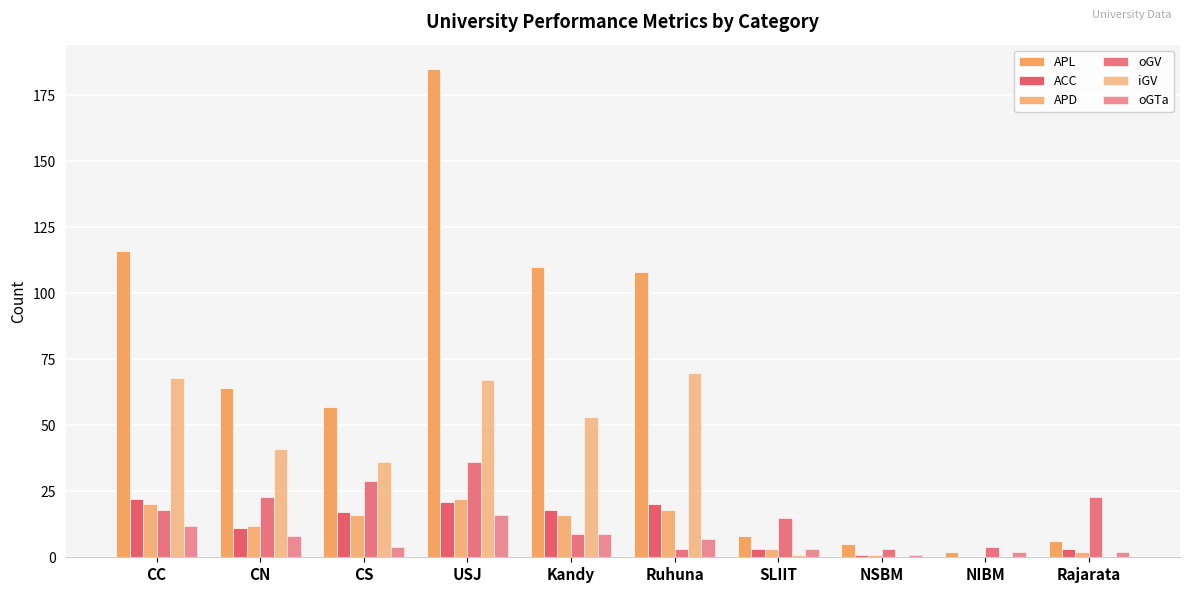

What is the highest value of the APL series?

185